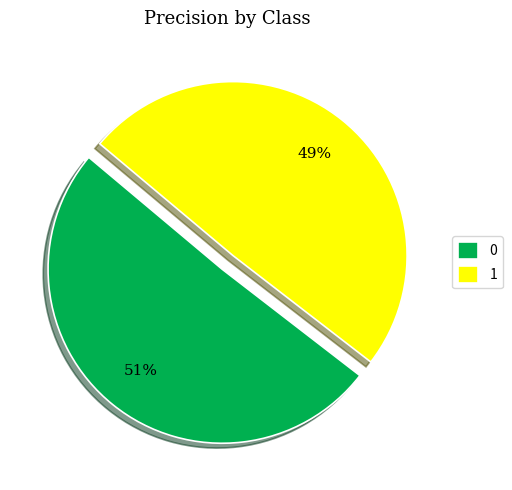

To the nearest percent, what is the average slice percentage?

50%